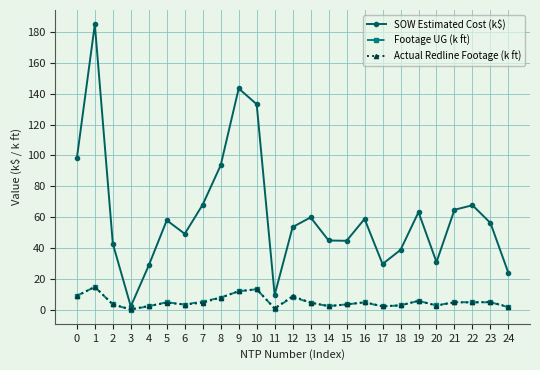

How many lines are shown in the chart?

3